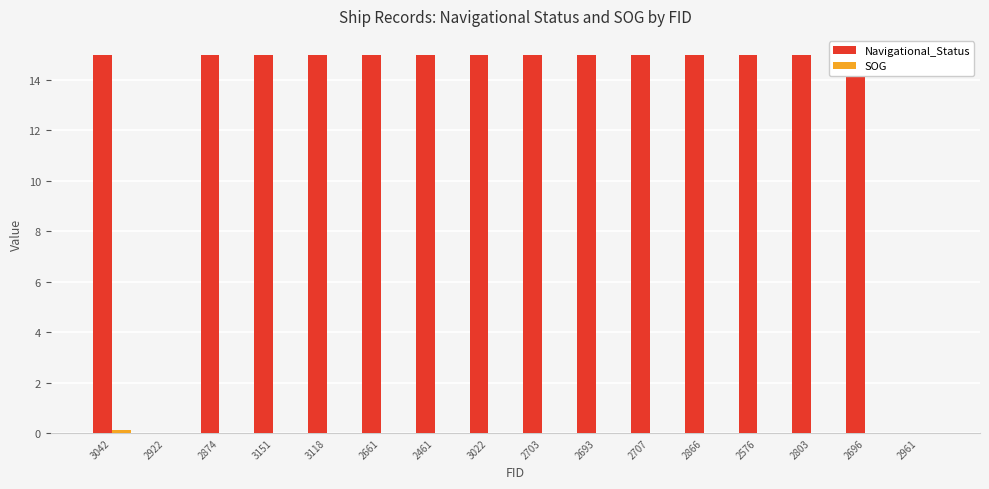

At which category does the chart reach its minimum across all series?

2922